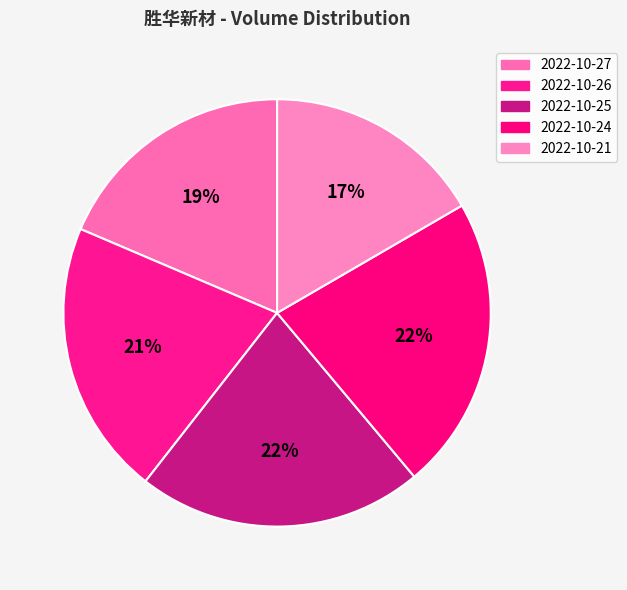

Which has a higher value, 2022-10-25 or 2022-10-27?

2022-10-25